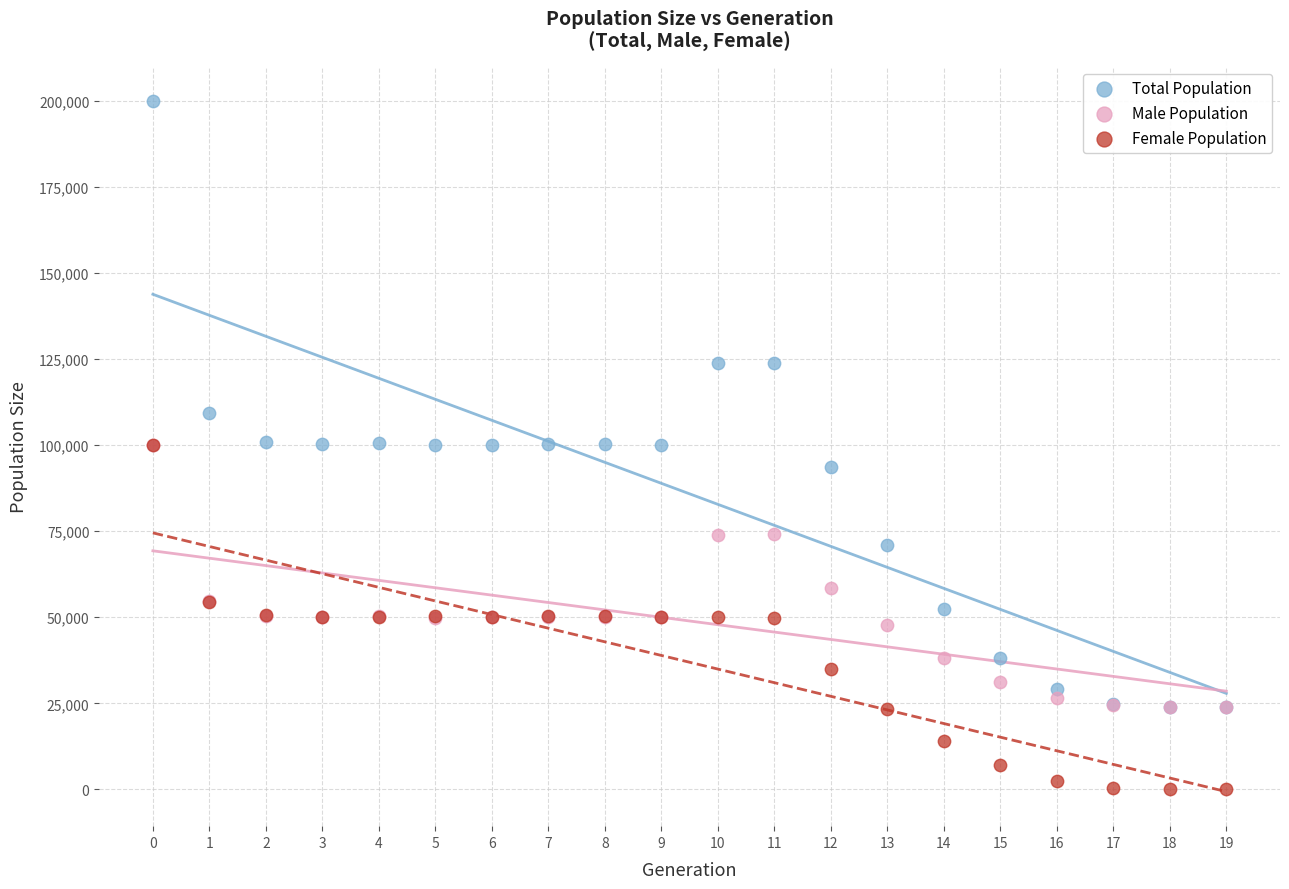

Which series has the largest Y range (max minus min)?

Total Population